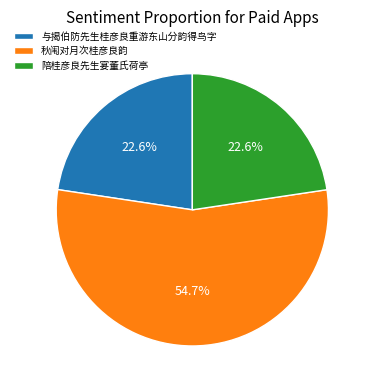

Is it true that 与揭伯防先生桂彦良重游东山分韵得鸟字 is 14% of the pie?

False